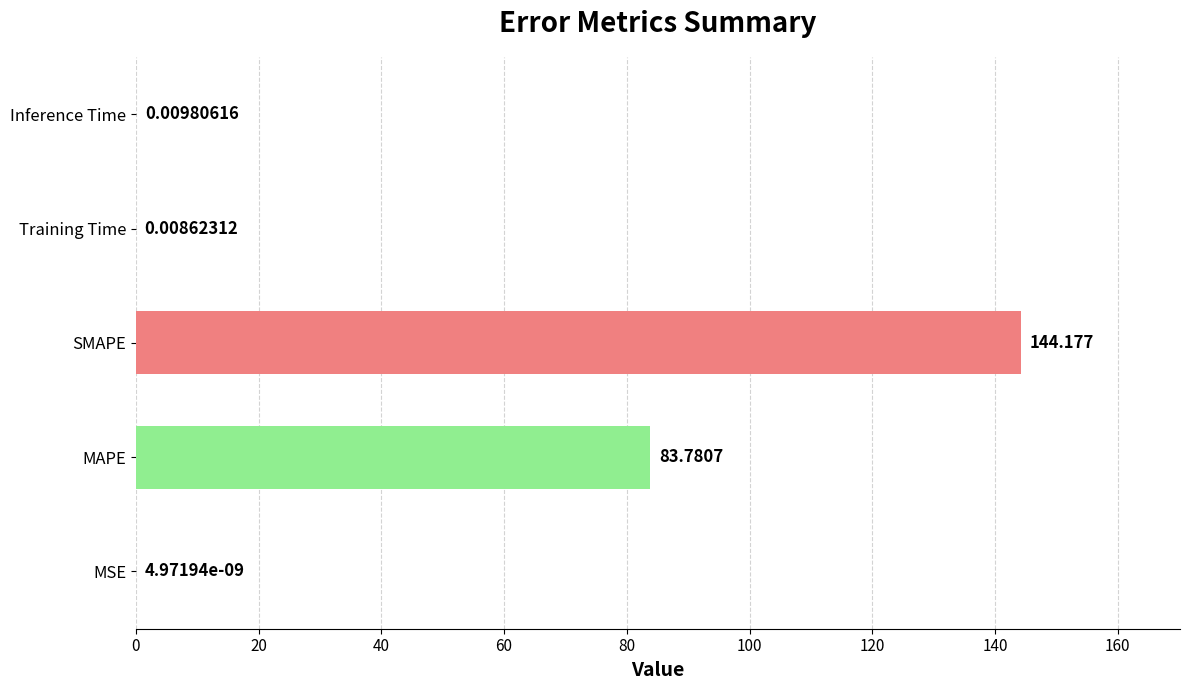

Which label corresponds to the largest value in the chart?

SMAPE